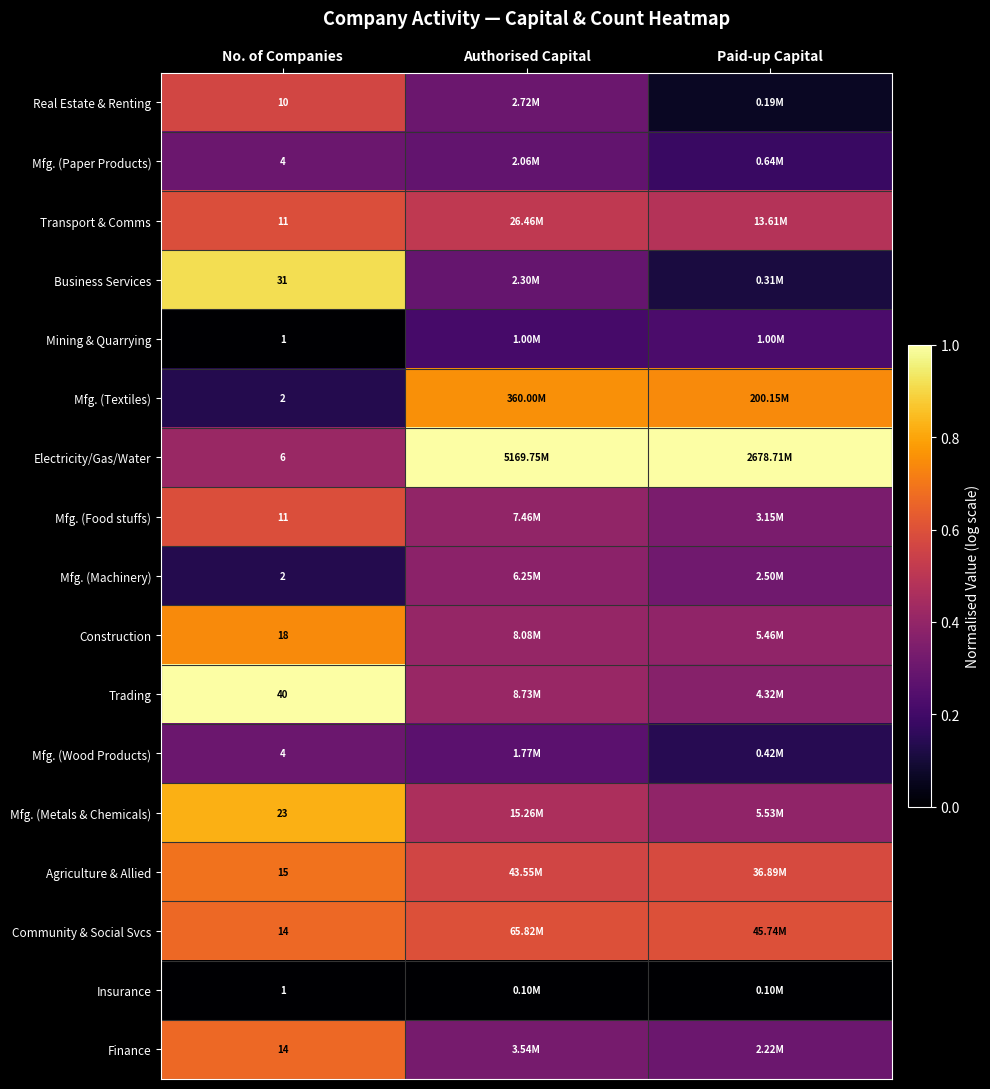

At Authorised Capital, list the series in order from largest to smallest.

Electricity/Gas/Water, Mfg. (Textiles), Community & Social Svcs, Agriculture & Allied, Transport & Comms, Mfg. (Metals & Chemicals), Trading, Construction, Mfg. (Food stuffs), Mfg. (Machinery), Finance, Real Estate & Renting, Business Services, Mfg. (Paper Products), Mfg. (Wood Products), Mining & Quarrying, Insurance